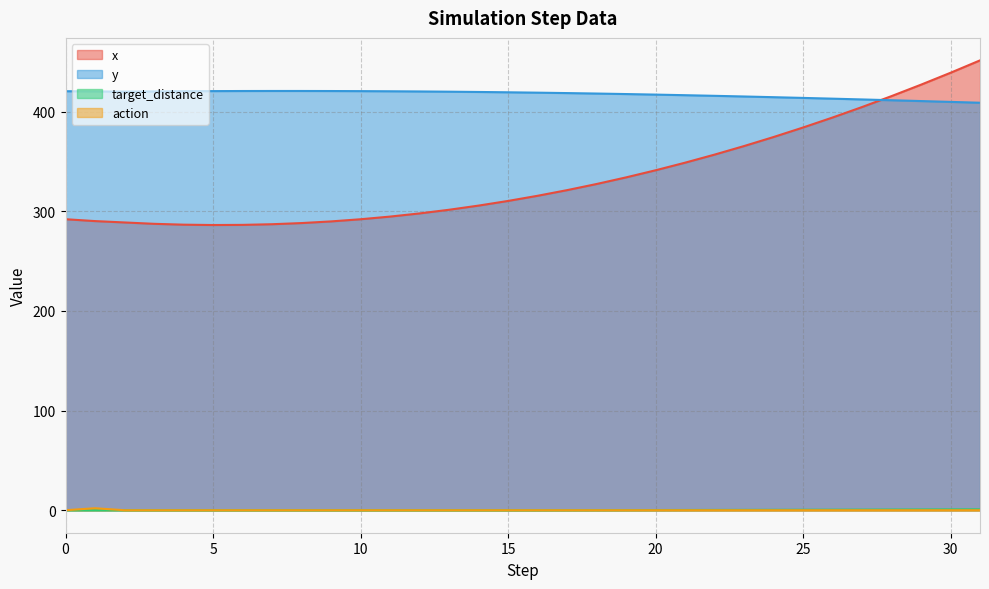

Which category has the highest value across all series?

31